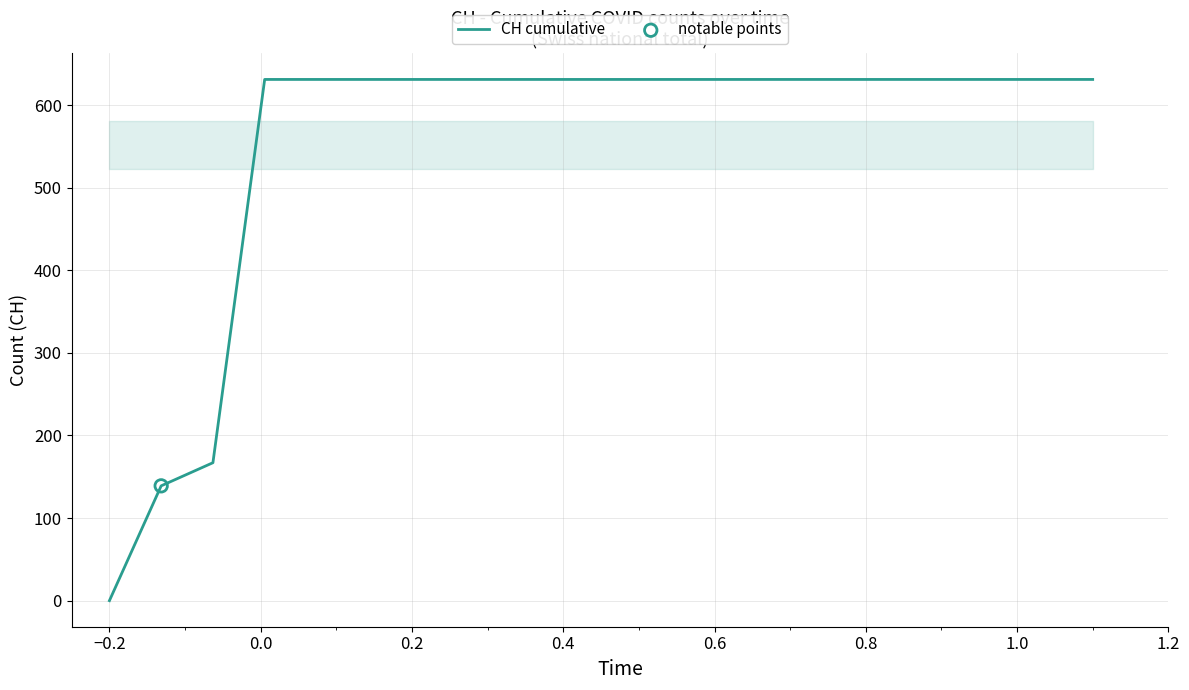

What is the difference between the maximum and minimum values?

631